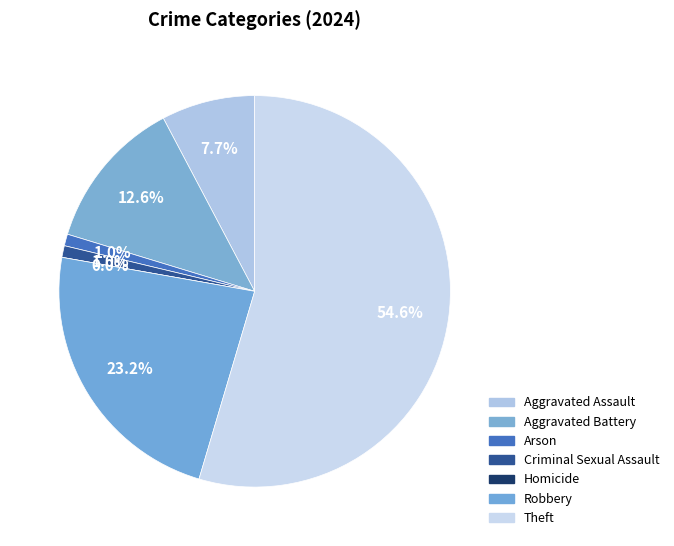

Between Arson and Homicide, which is larger?

Arson